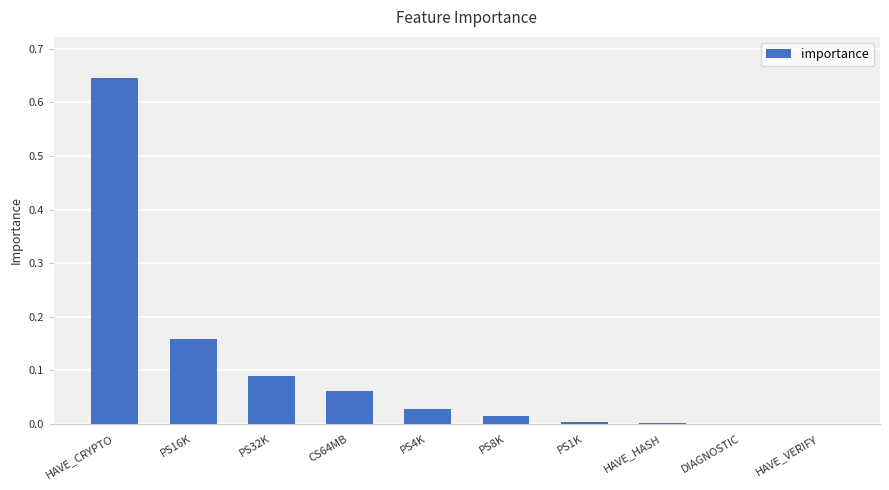

The chart shows a value of 0.9 at HAVE_CRYPTO. True or false?

False